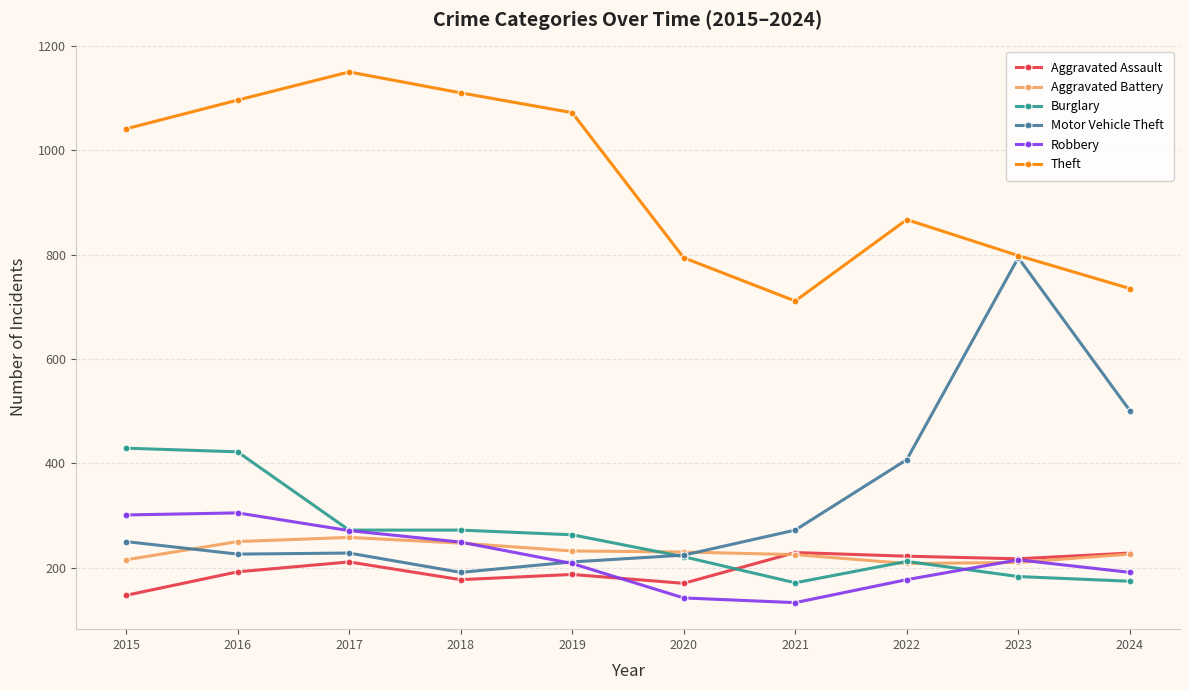

What is the sum of all Robbery values?

2192